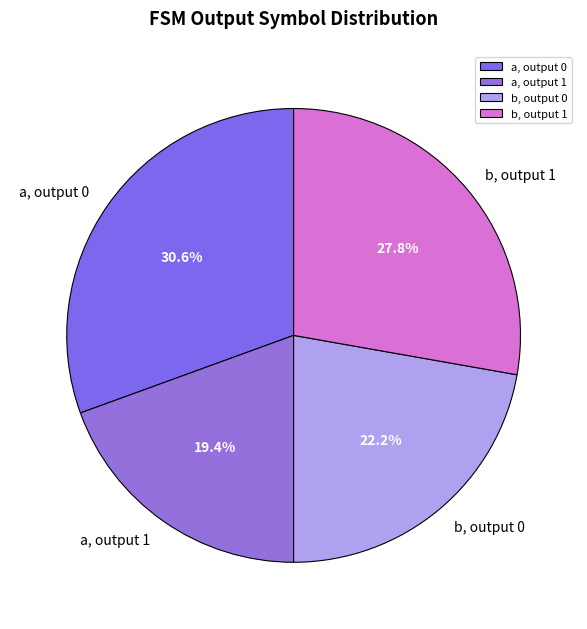

What percentage is NOT represented by b, output 1?

72.2%